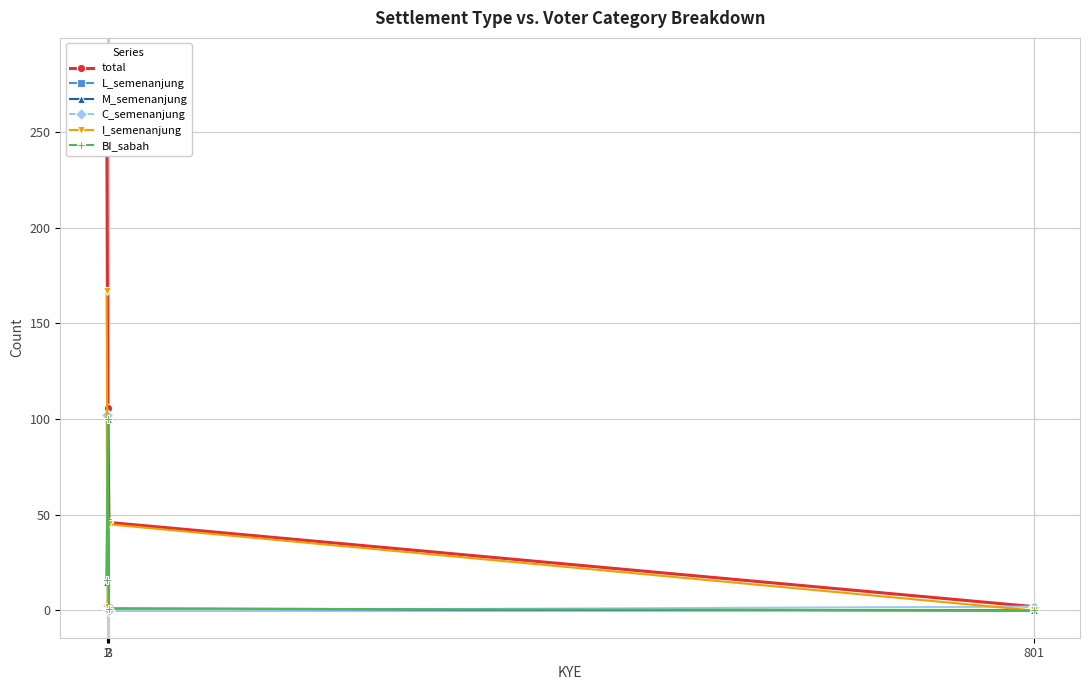

Count the total values in the range 46 to 285.

3